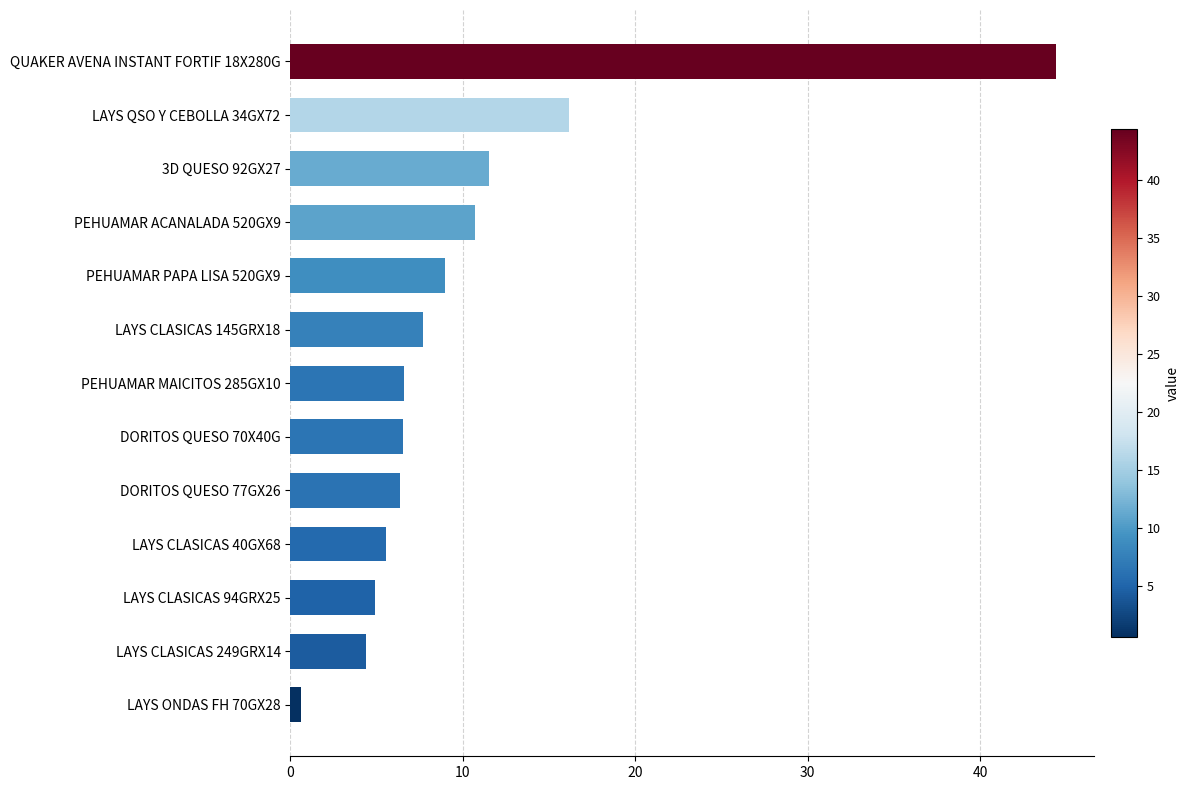

Which category has the highest value across all series?

QUAKER AVENA INSTANT FORTIF 18X280G